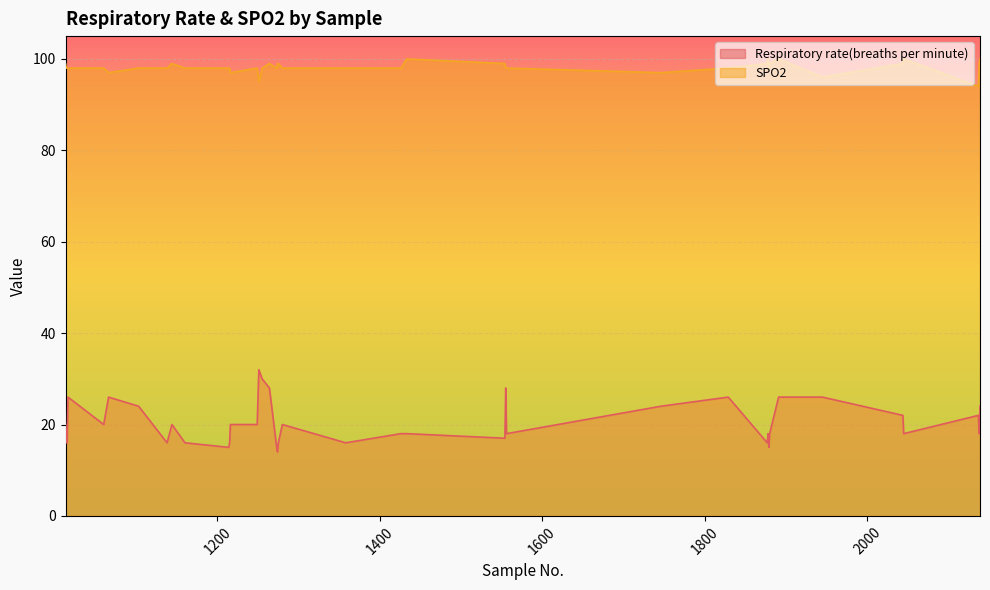

True or false: Respiratory rate(breaths per minute) and SPO2 intersect in this chart.

False